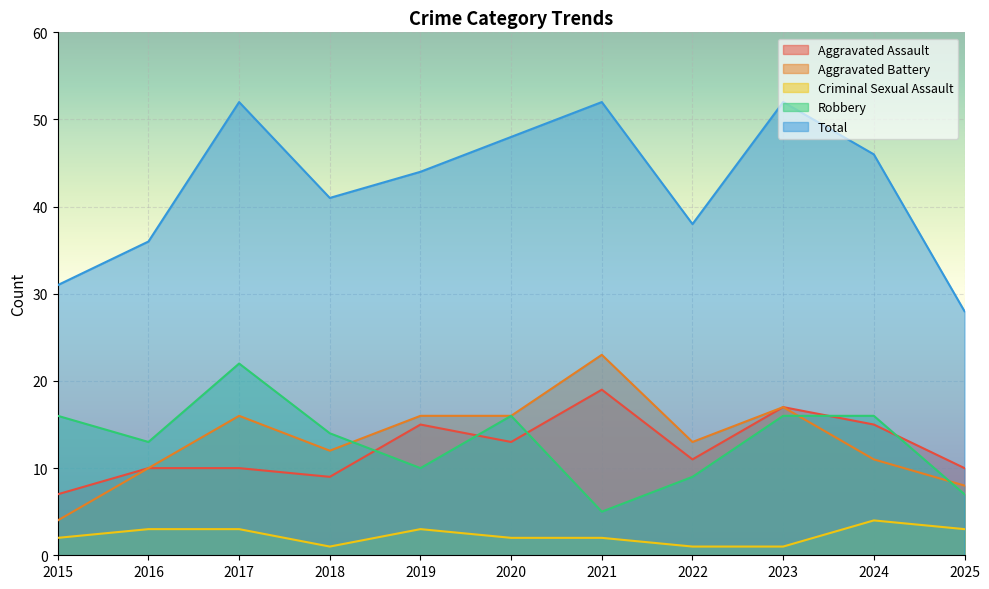

True or false: Robbery and Criminal Sexual Assault cross at least once.

False